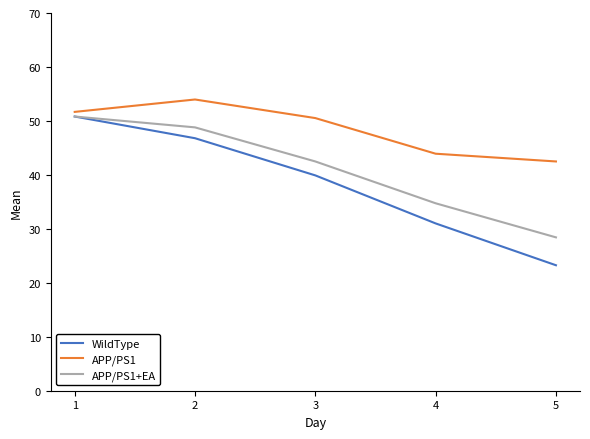

At how many categories does at least one series exceed 42?

5